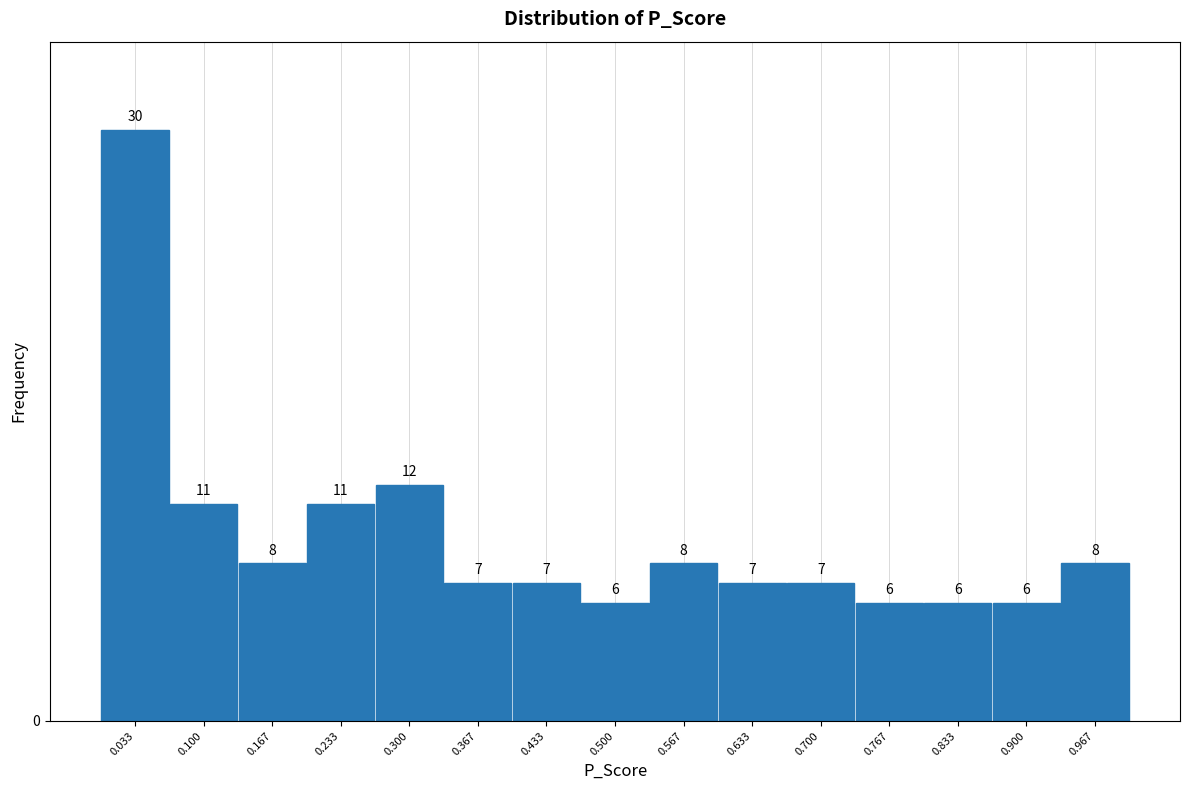

Reading left to right, list every bar in this chart as the range it spans on the x-axis followed by its height. The bar edges are not printed on the chart, so give them approximately, as read against the axis.

0.00 to 0.07: 30
0.07 to 0.13: 11
0.13 to 0.20: 8
0.20 to 0.27: 11
0.27 to 0.33: 12
0.33 to 0.40: 7
0.40 to 0.47: 7
0.47 to 0.53: 6
0.53 to 0.60: 8
0.60 to 0.67: 7
0.67 to 0.73: 7
0.73 to 0.80: 6
0.80 to 0.87: 6
0.87 to 0.93: 6
0.93 to 1.00: 8